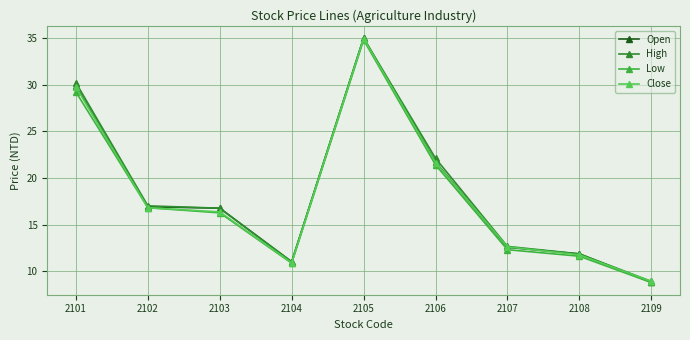

Reading left to right, extract all data points from this chart.

Open: 29.9	16.9	16.8	11.0	35.0	21.7	12.6	11.8	8.8
High: 30.2	17.0	16.8	11.0	35.0	22.1	12.7	11.8	8.9
Low: 29.2	16.8	16.2	10.8	34.8	21.4	12.3	11.6	8.8
Close: 29.8	16.8	16.4	10.9	35.0	21.6	12.6	11.8	8.9